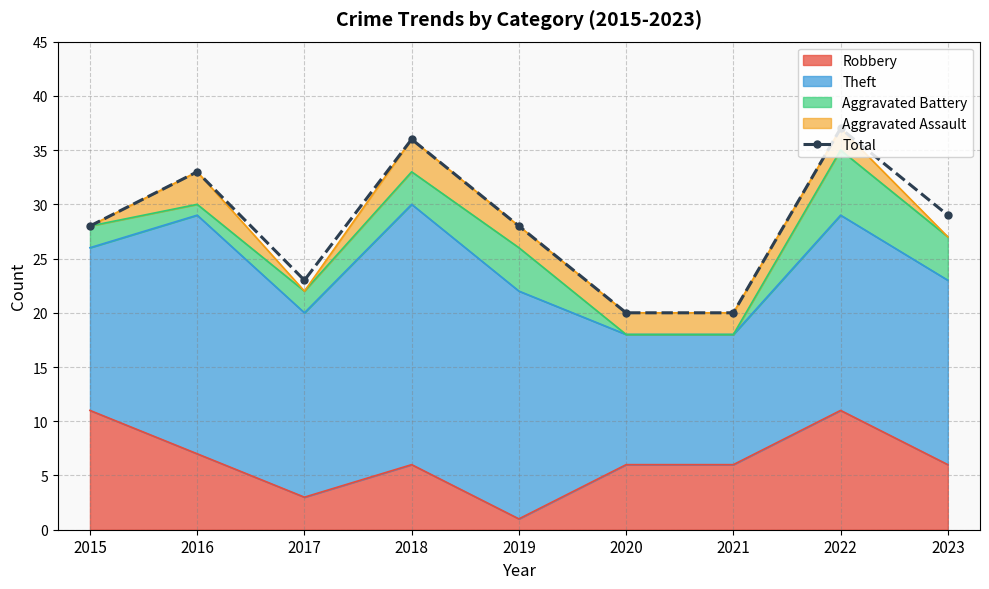

What is the sum of the values at 2019 and 2021?

48